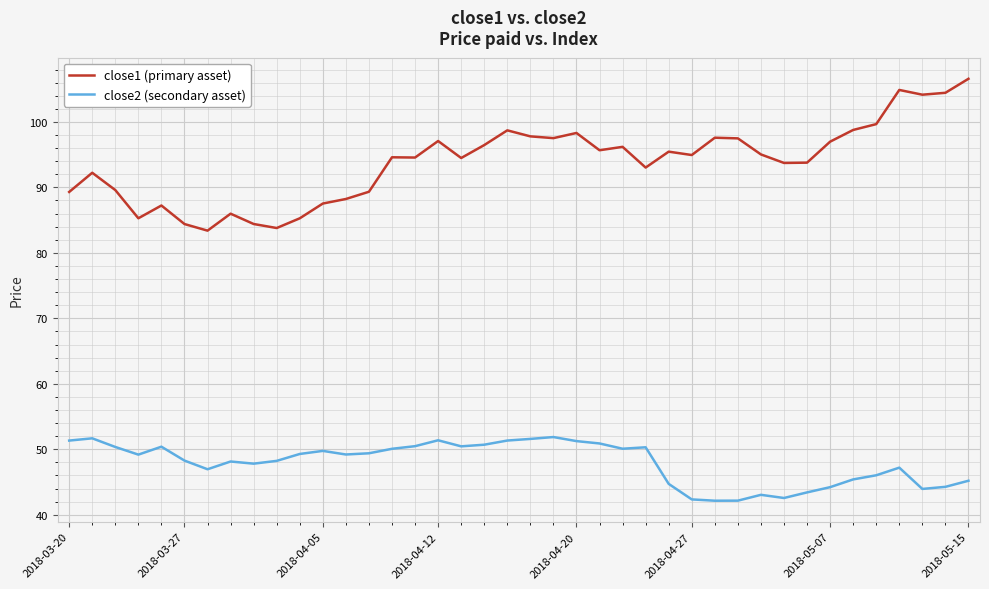

What is the smallest value displayed?

42.1